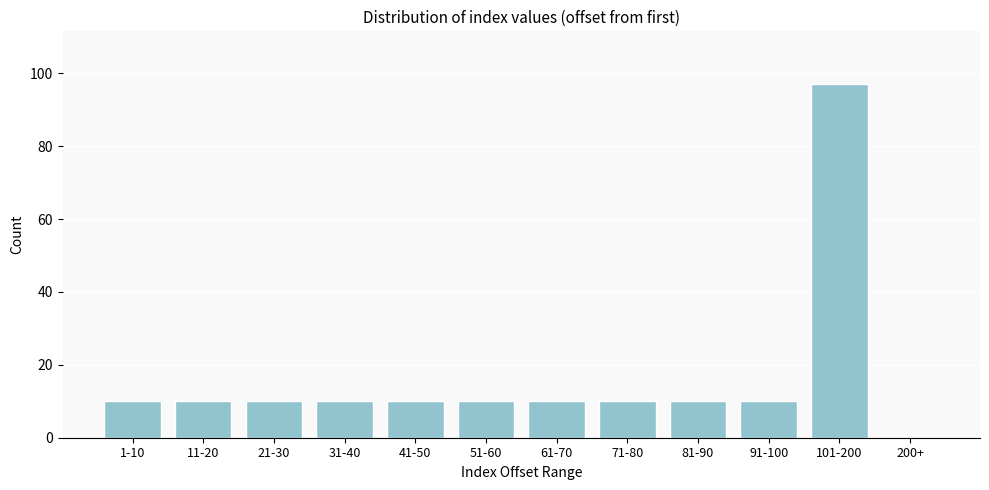

Reading right to left, transcribe all the data shown in this chart.

200+=0	101-200=97	91-100=10	81-90=10	71-80=10	61-70=10	51-60=10	41-50=10	31-40=10	21-30=10	11-20=10	1-10=10